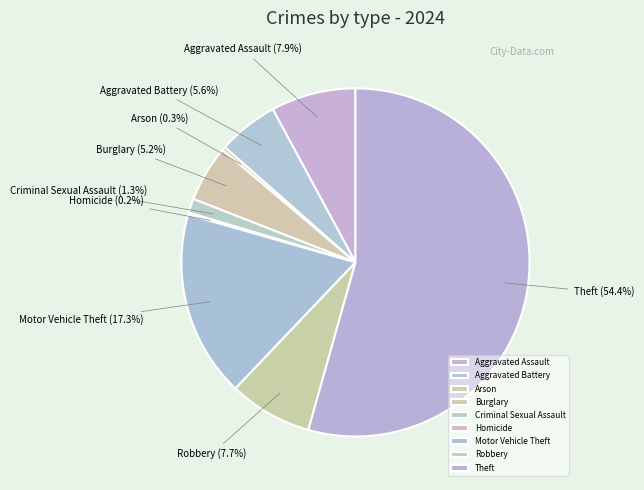

What is the total percentage of Aggravated Battery and Criminal Sexual Assault?

6.9%